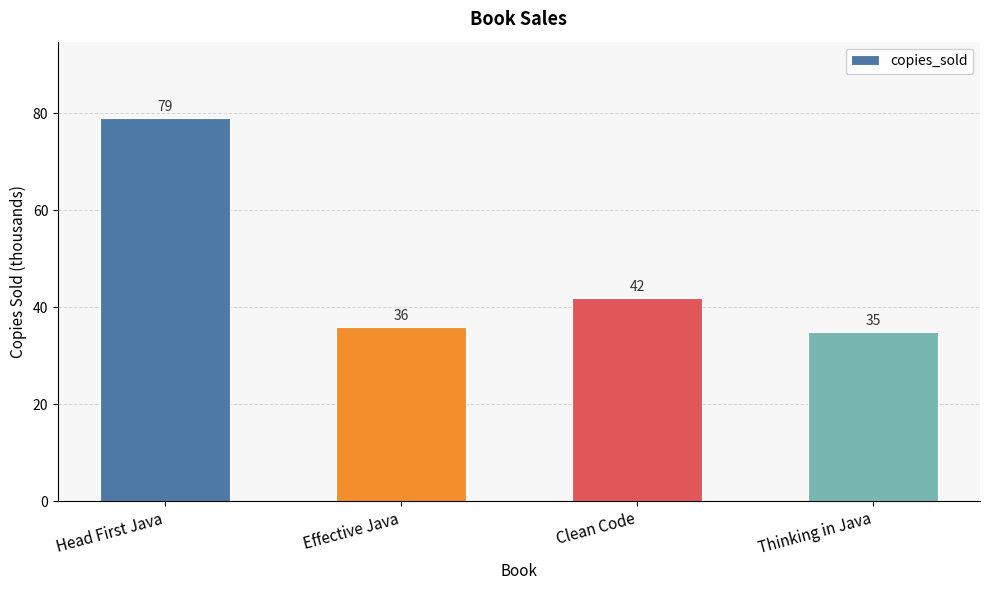

How many data points does each series have?

4